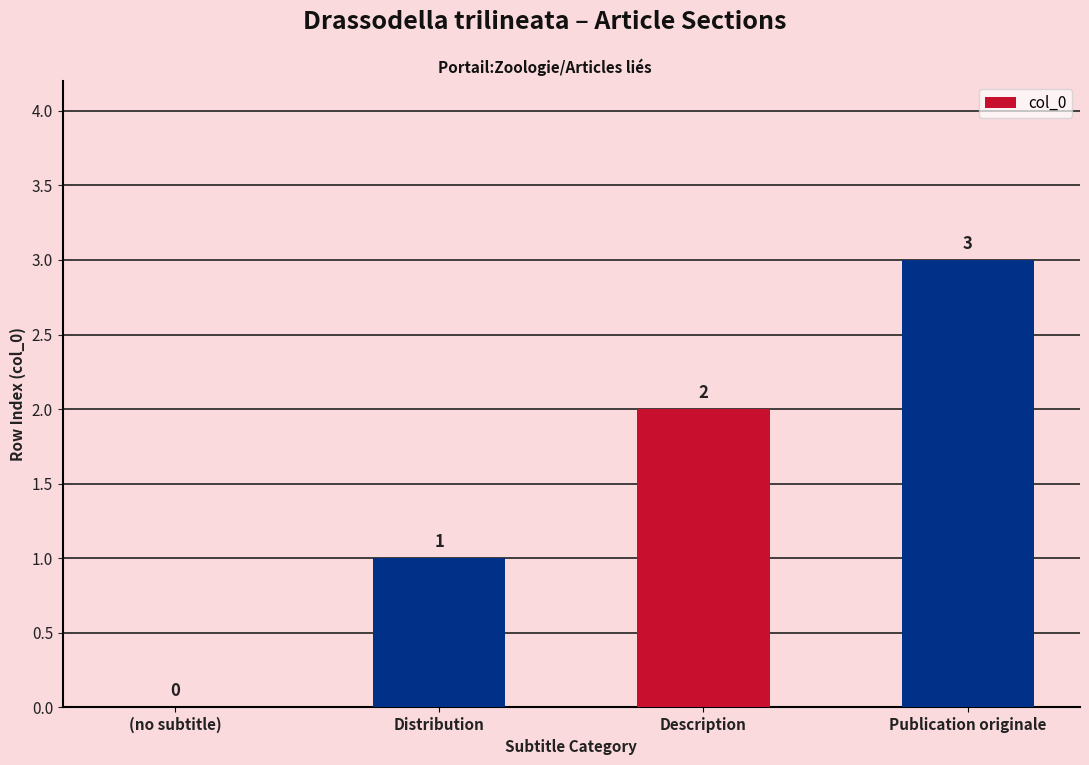

What is the greatest value displayed?

3